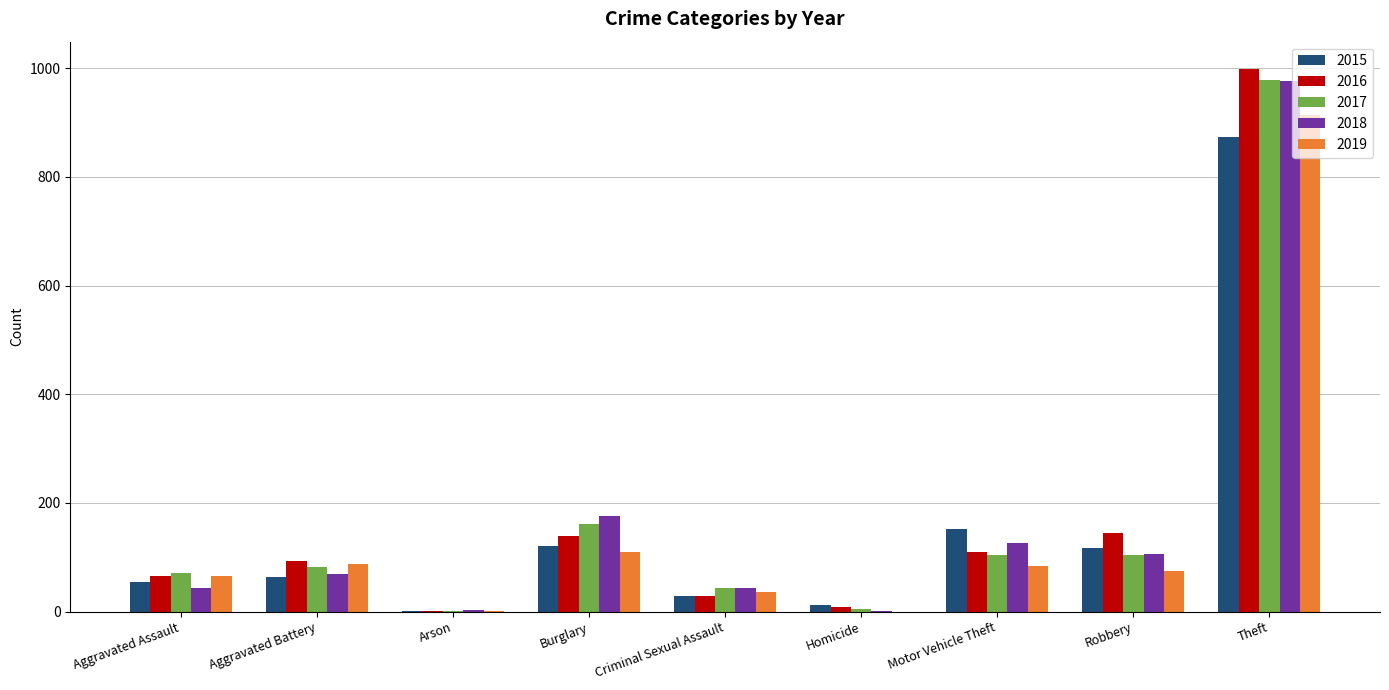

Which category has the highest value across all series?

Theft